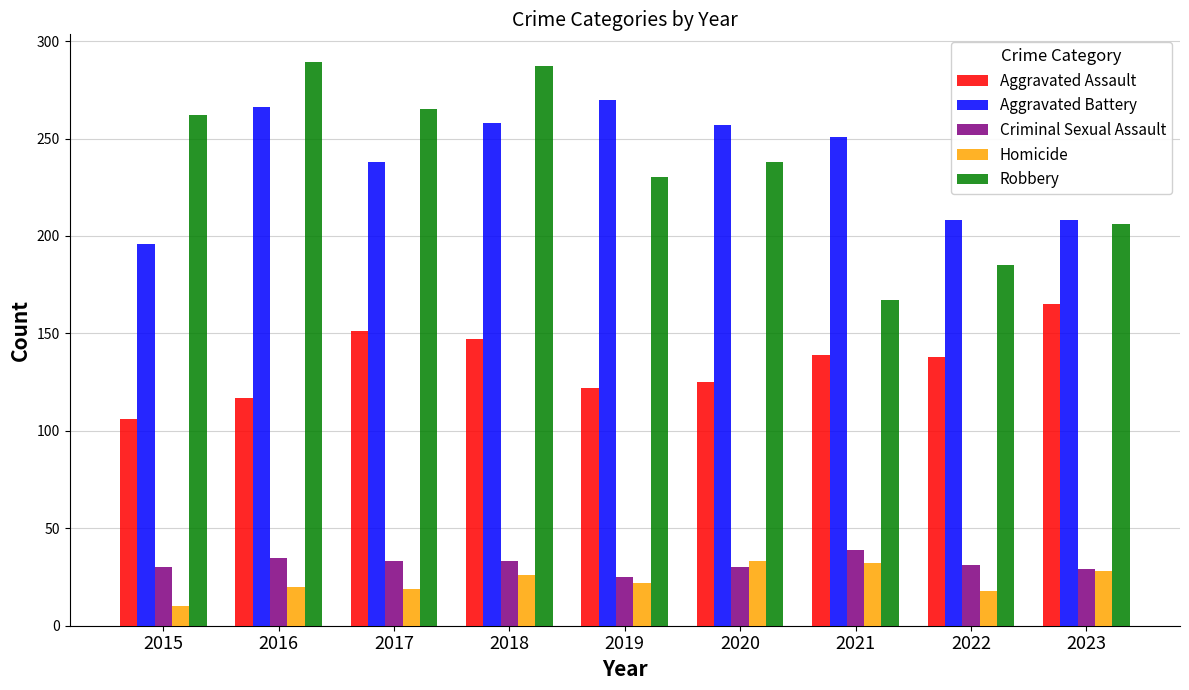

Are the bars horizontal?

No